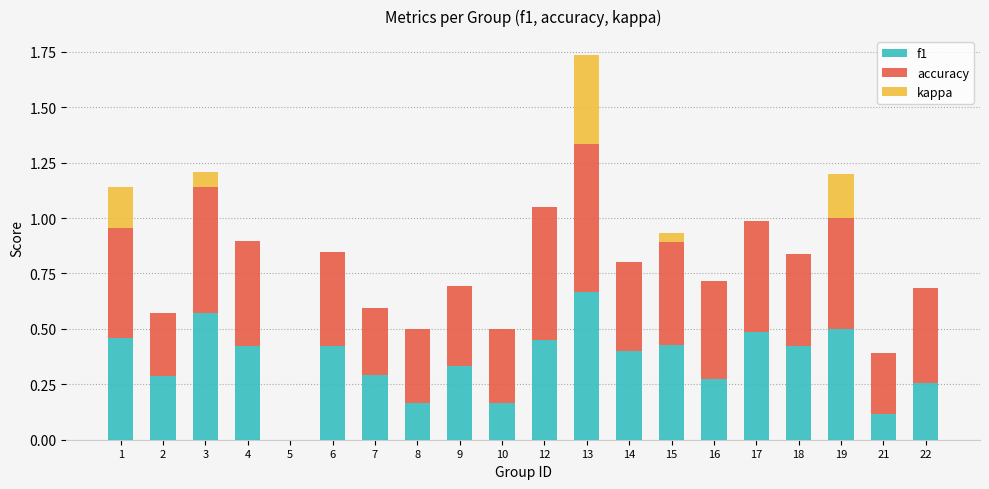

Is it true that f1 equals 0.1 at 7?

False